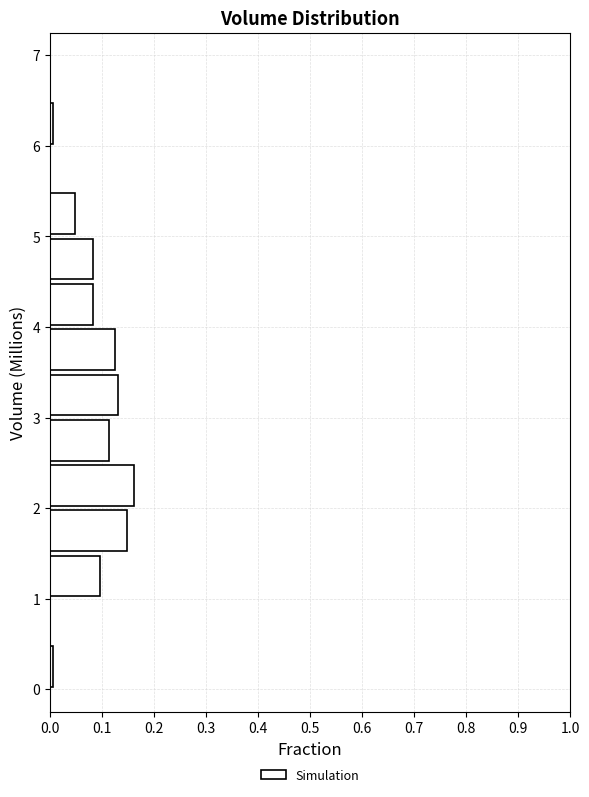

Over which range of the y-axis is the bar longest?

2.0 to 2.5